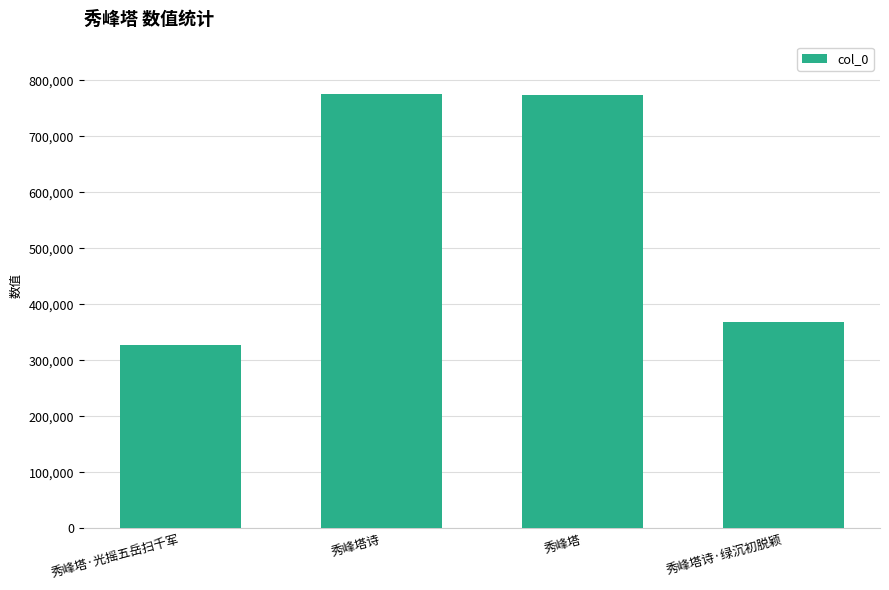

Which label corresponds to the smallest value in the chart?

秀峰塔·光摇五岳扫千军